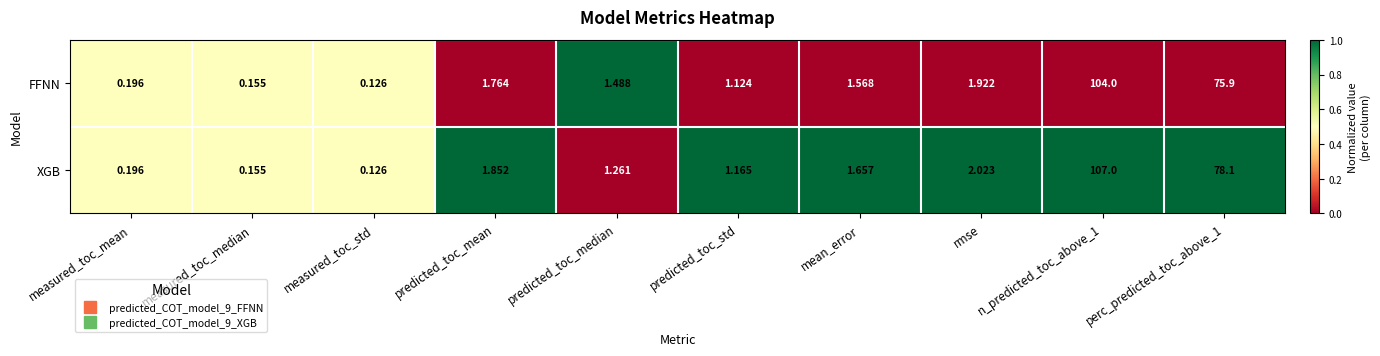

At which label does XGB first exceed 1?

predicted_toc_mean